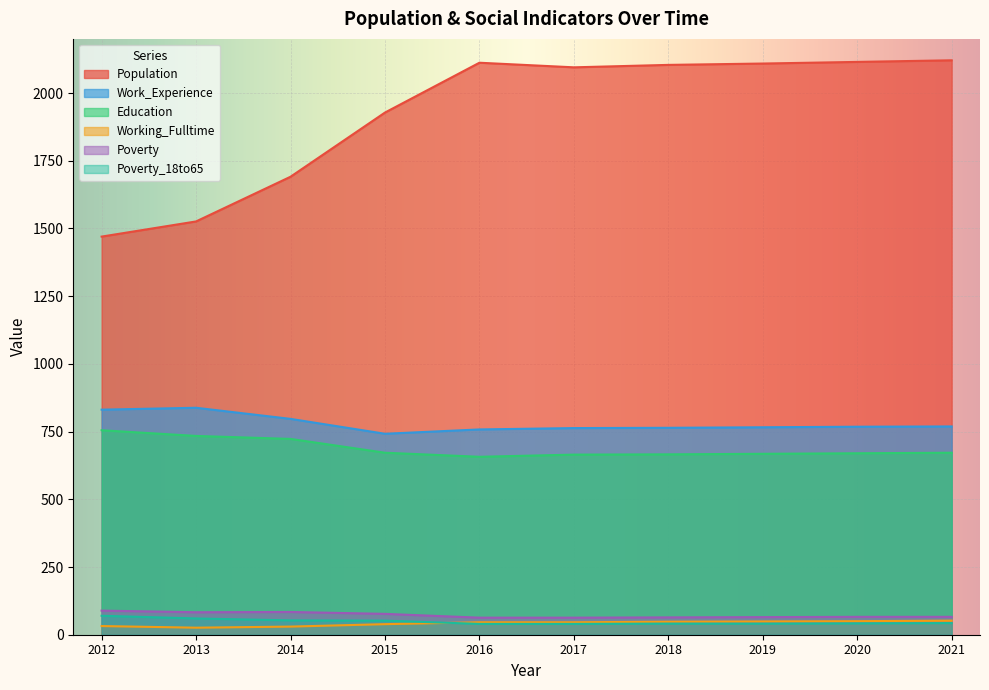

What is the minimum value for Work_Experience?

742